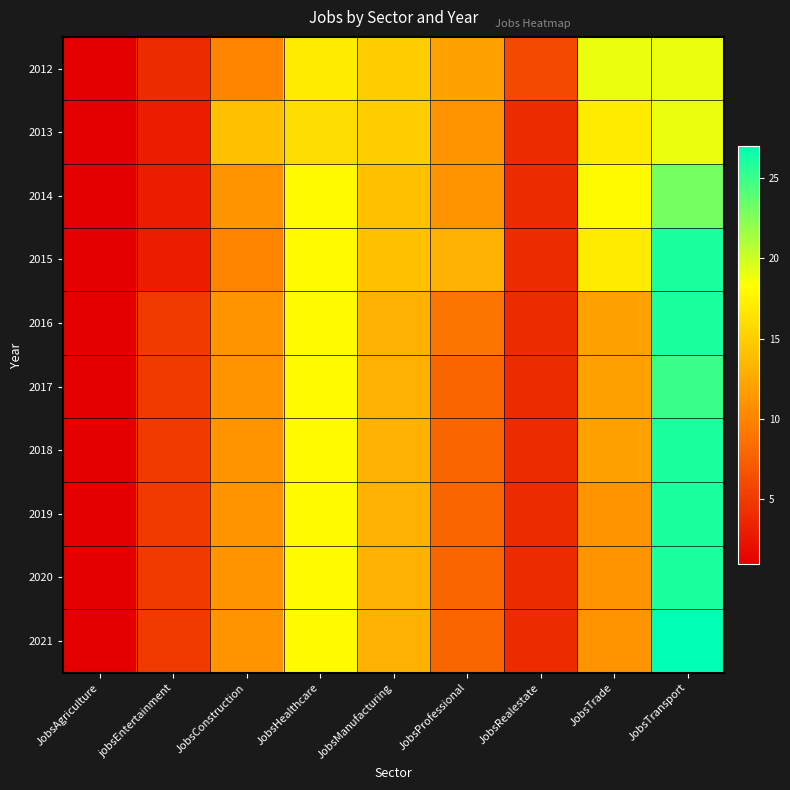

What is the total value across all series at JobsTrade?

140